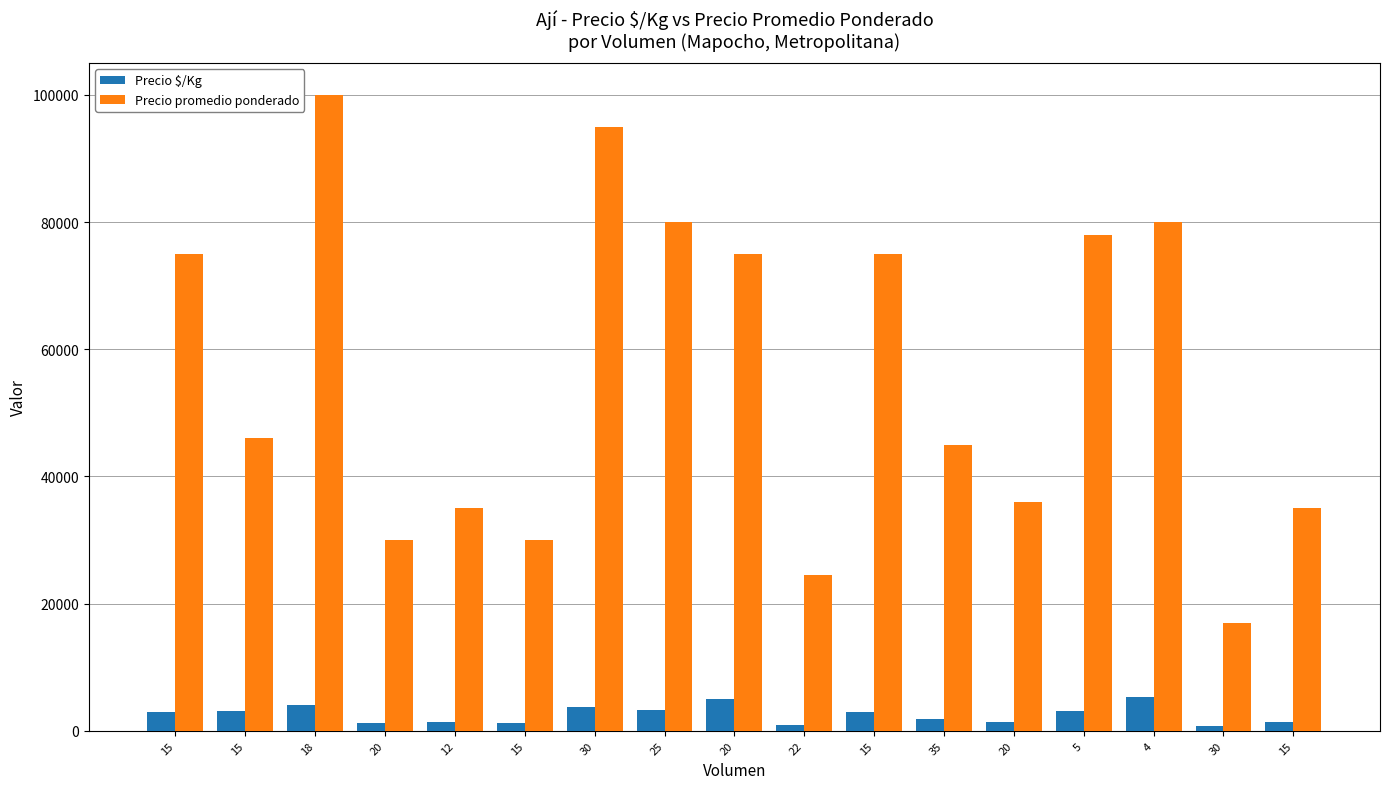

Which category has the highest value across all series?

18